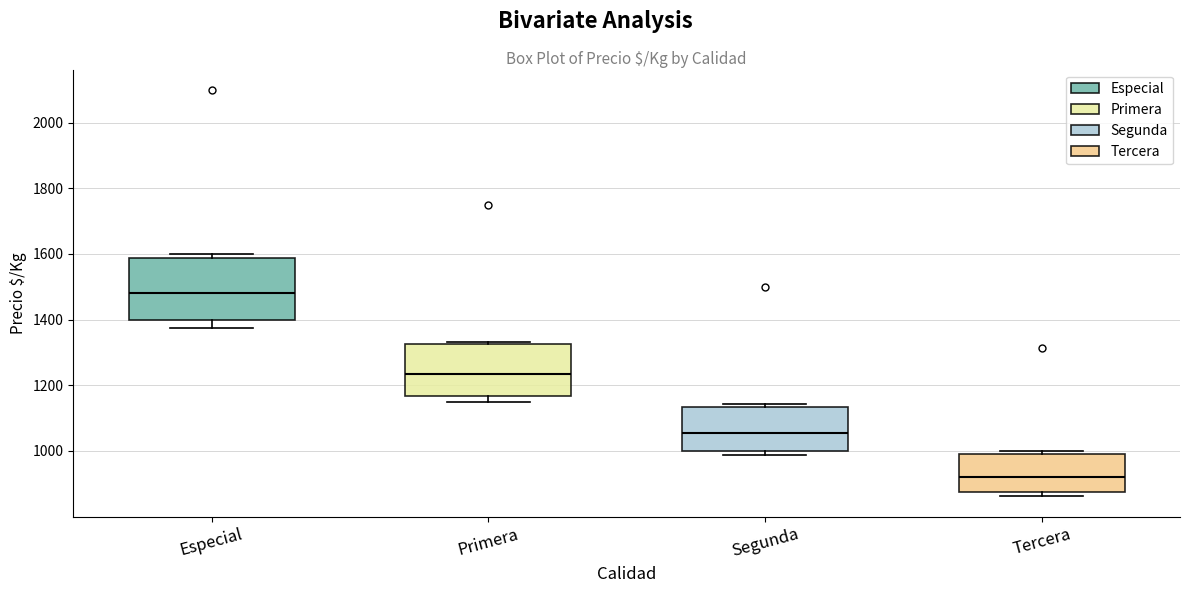

Reading left to right, transcribe this box plot: for each box, give where its median line is, the range the box spans, and where its two whiskers end, as read against the y-axis. The values are not printed on the chart, so give them approximately, as read against the axis.

Especial: median 1480, box 1400 to 1580, whiskers 1380 to 1600
Primera: median 1240, box 1160 to 1320, whiskers 1160 (just below the box's lower edge) to 1340
Segunda: median 1060, box 1000 to 1140, whiskers 980 to 1140 (just above the box's upper edge)
Tercera: median 920, box 880 to 1000, whiskers 860 to 1000 (just above the box's upper edge)